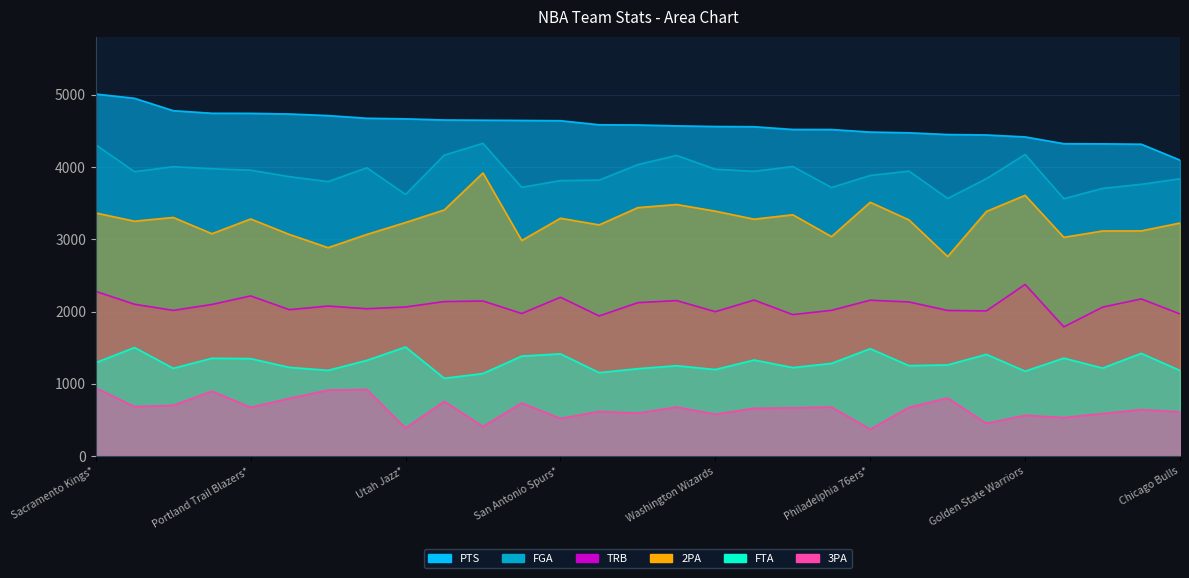

What is the minimum value shown in the chart?

371